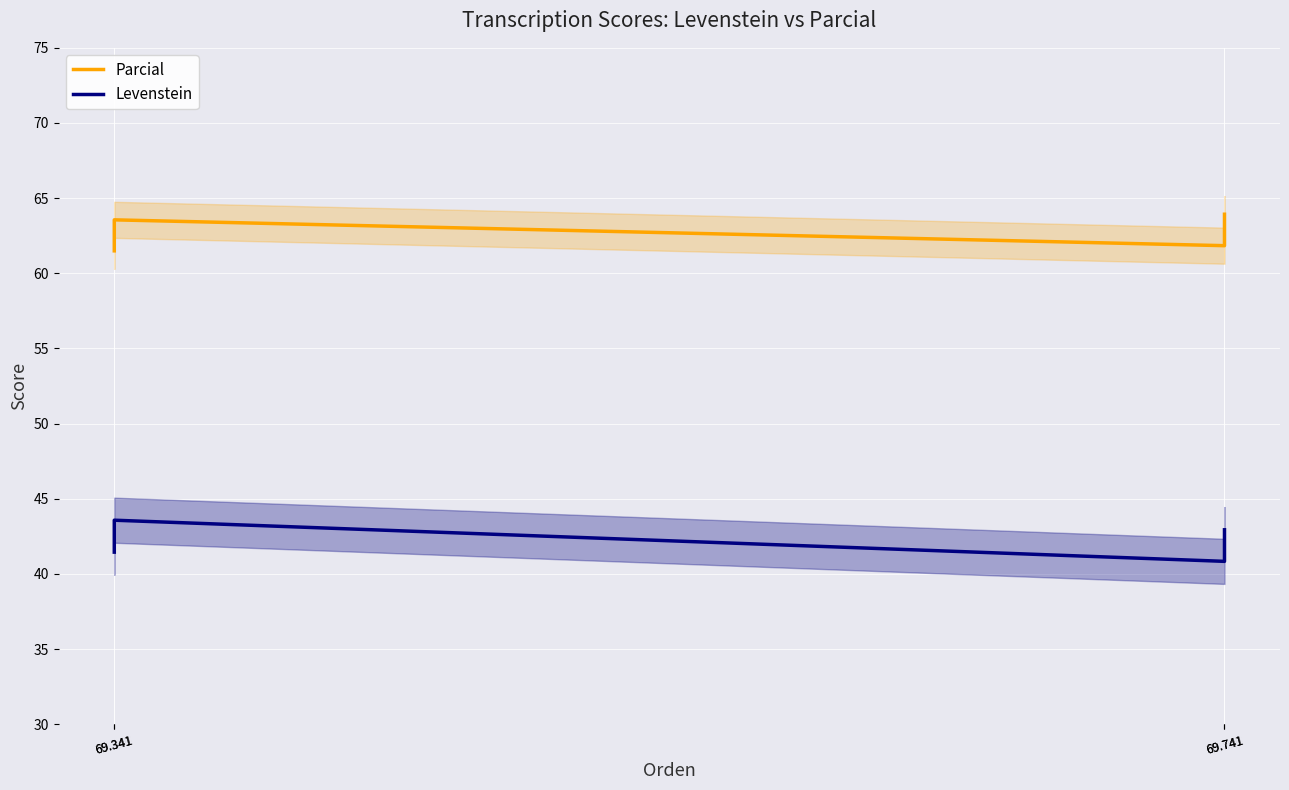

At which label does Parcial first exceed 63?

69.341